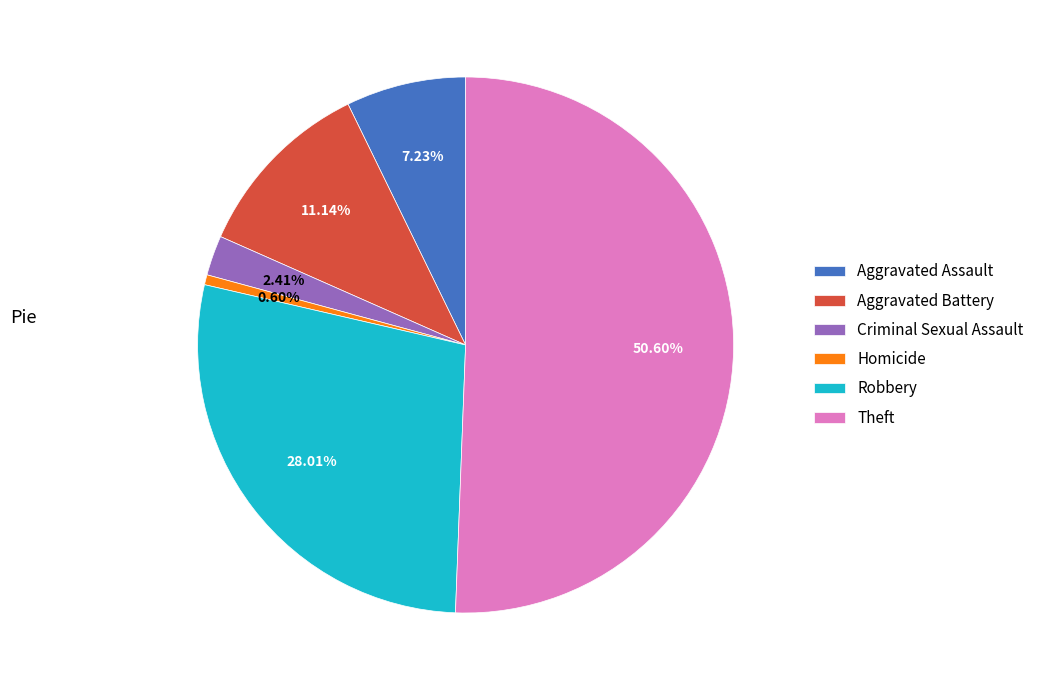

What portion of the pie excludes Homicide?

99.4%